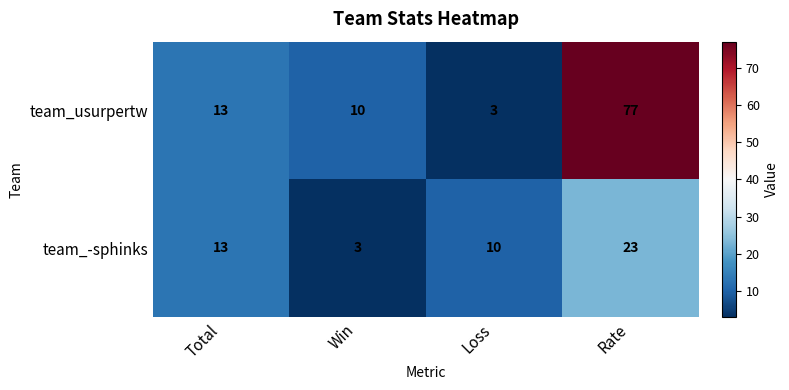

Rank the series by their average value, from highest to lowest.

team_usurpertw, team_-sphinks